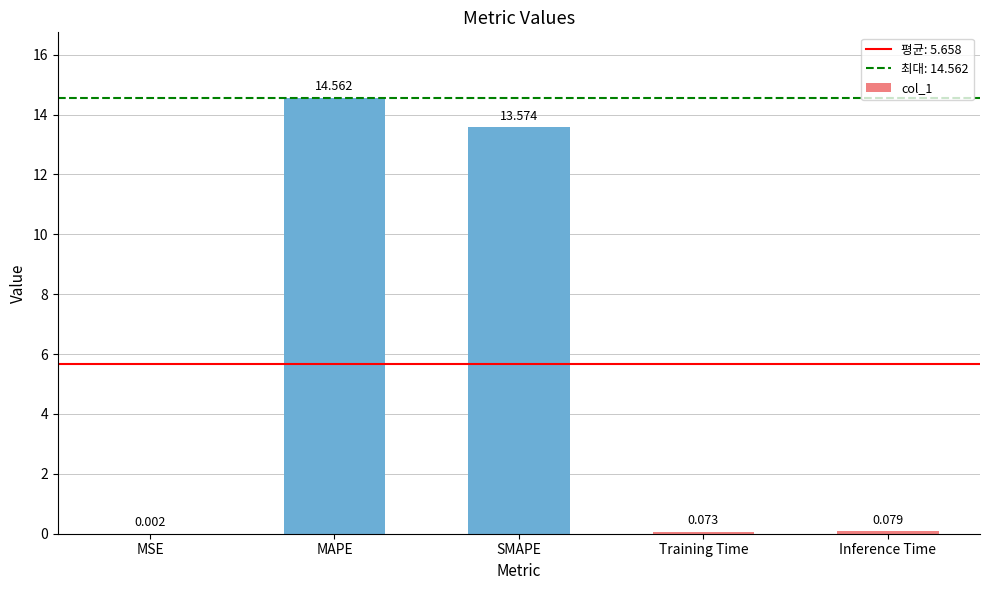

What is the average value?

5.7